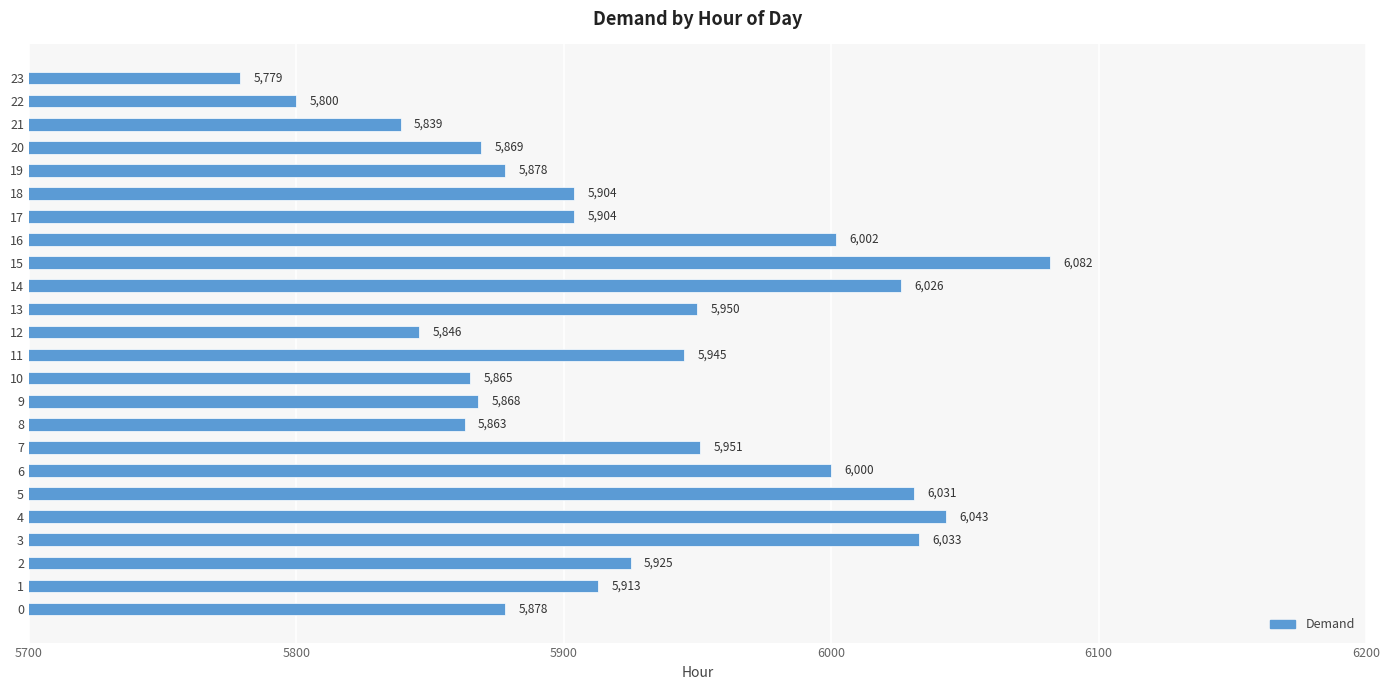

What is the change in value from 11 to 21?

-106